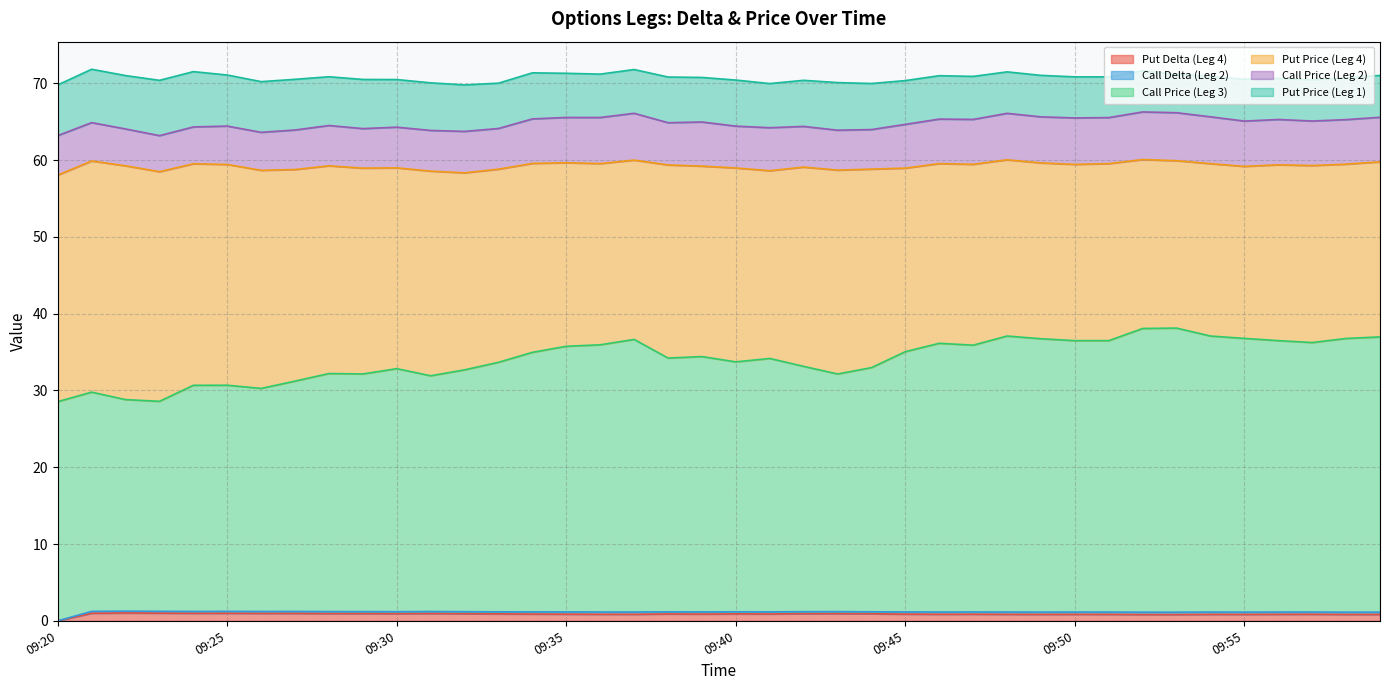

Which series has the largest total across all categories?

Call Price (Leg 3)